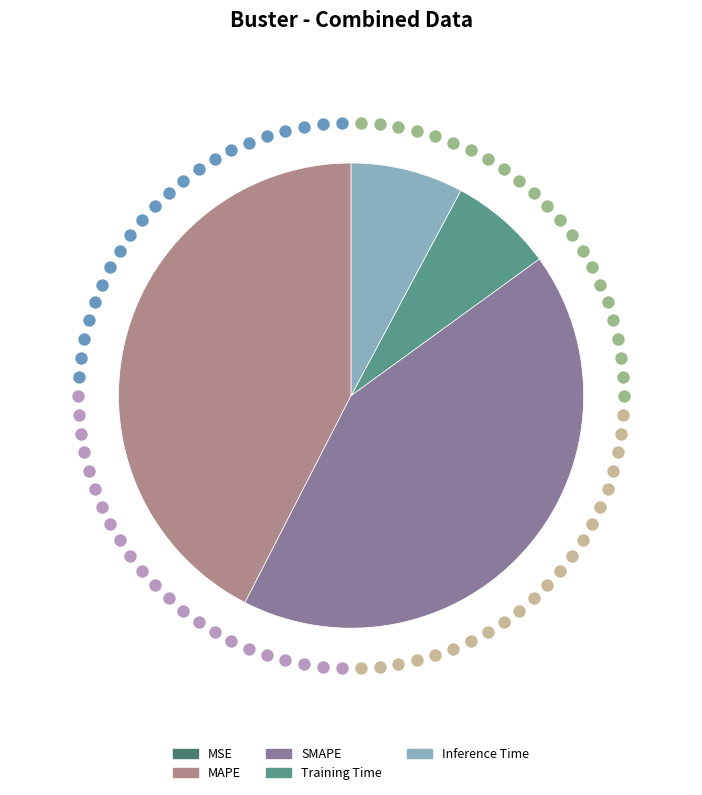

Which category has the biggest portion of the pie?

SMAPE